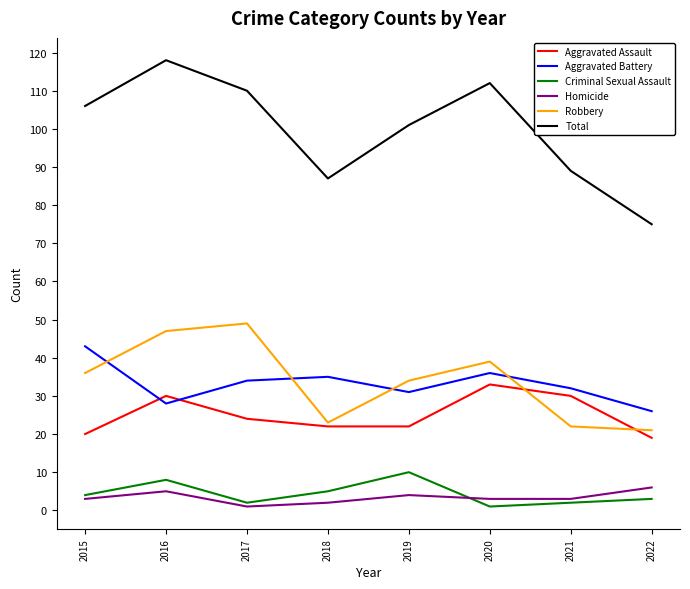

Is this an area chart (filled region under the line)?

No